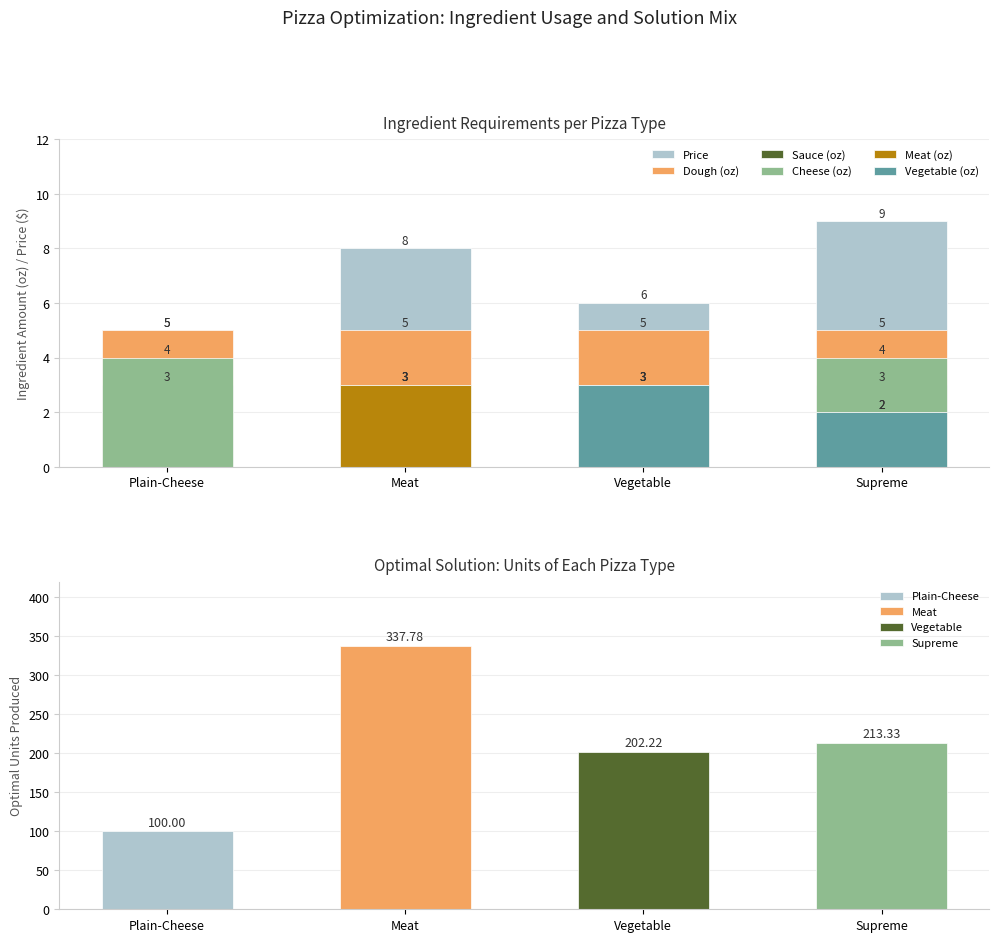

What are all the series names shown in the legend?

Price, Dough (oz), Sauce (oz), Cheese (oz), Meat (oz), Vegetable (oz)